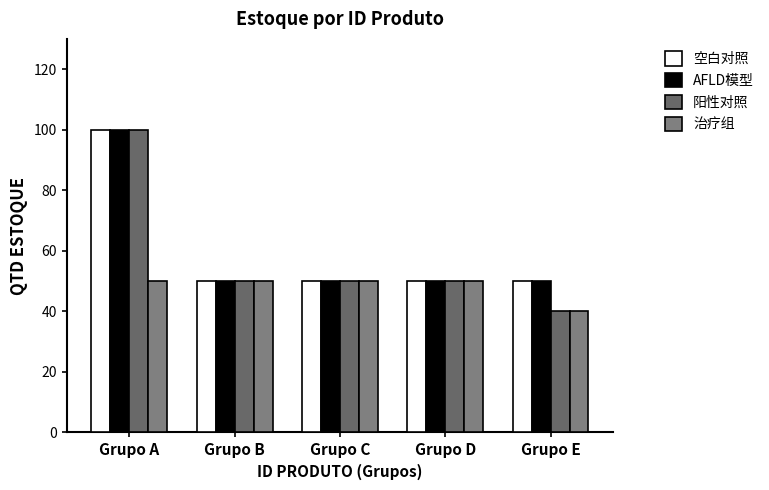

What is the average value of the 阳性对照 series?

58